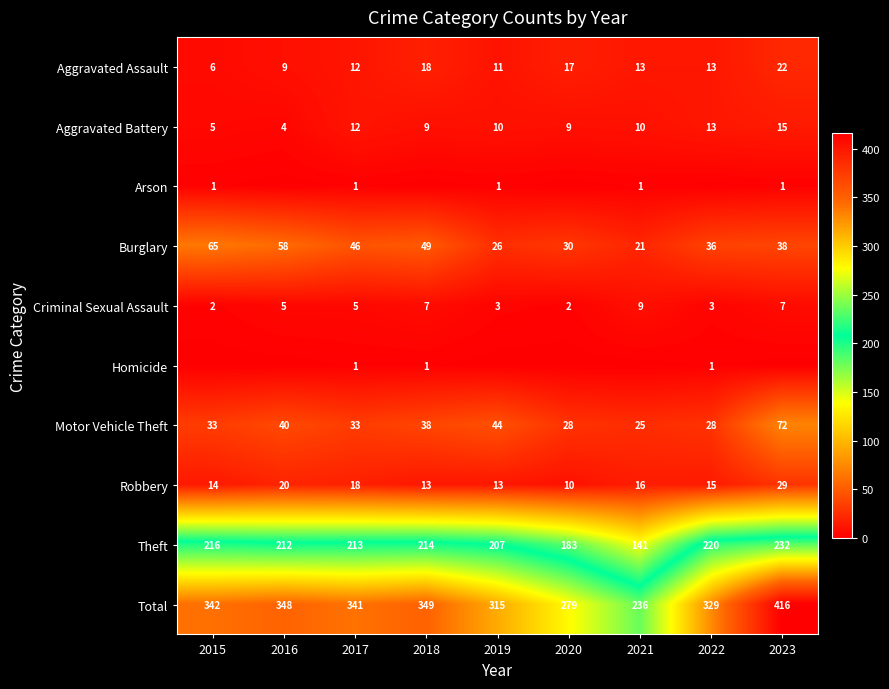

How many values in the Aggravated Assault series are below 13?

4